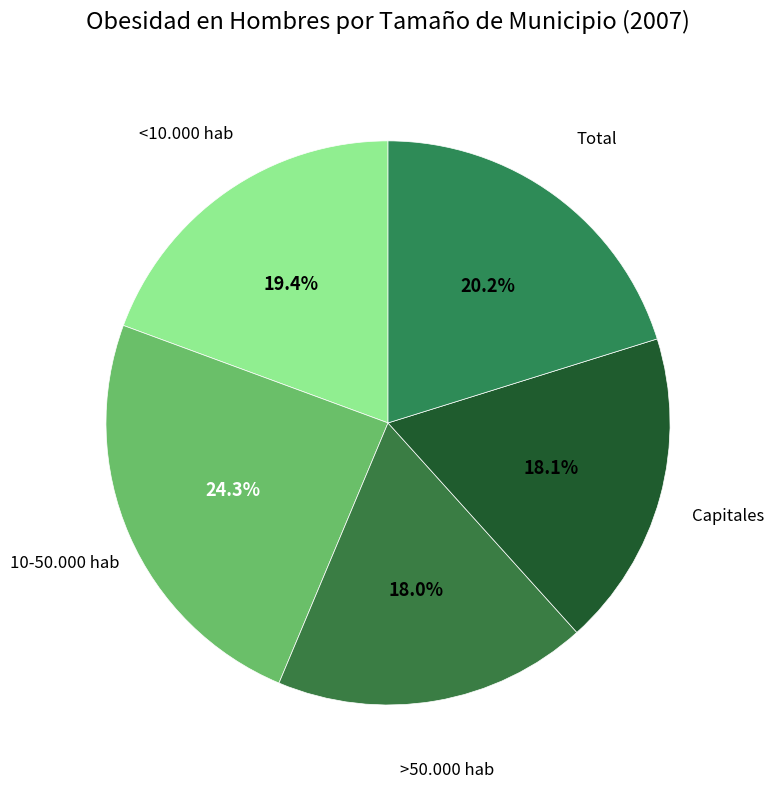

Does any single category account for the majority?

No